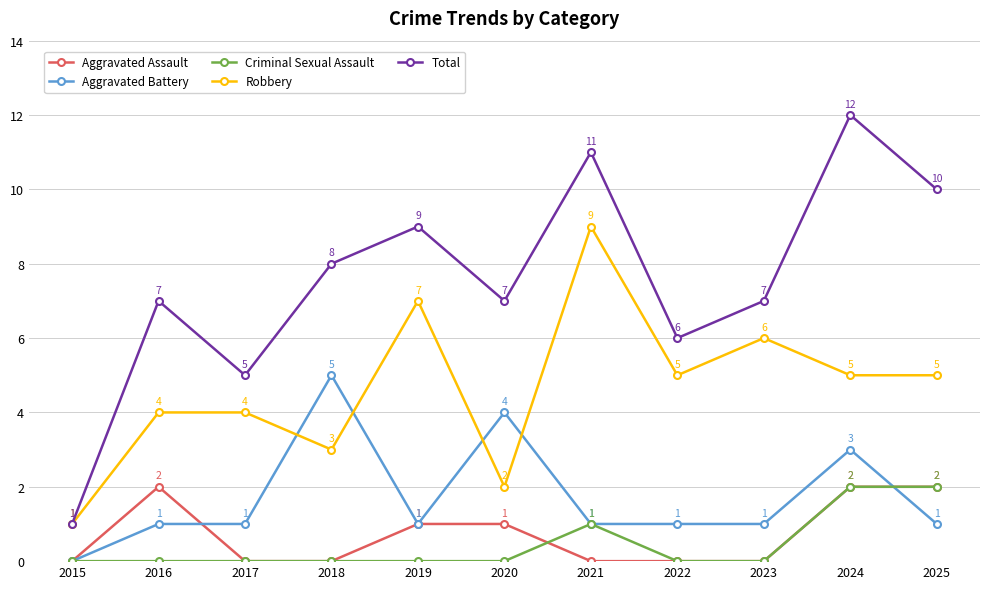

What is the average value of the Robbery series?

5